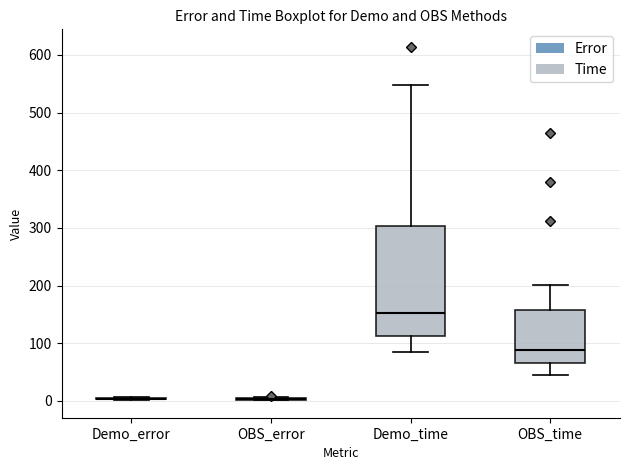

Reading left to right, read every box against the y-axis: the position of its median line, the range the box covers, and the ends of its whiskers. The values are not printed on the chart, so give them approximately, as read against the axis.

Demo_error: box collapsed to a line at 0, whiskers 0 to 10
OBS_error: box collapsed to a line at 0, whiskers 0 to 10
Demo_time: median 150, box 110 to 300, whiskers 90 to 550
OBS_time: median 90, box 70 to 160, whiskers 40 to 200